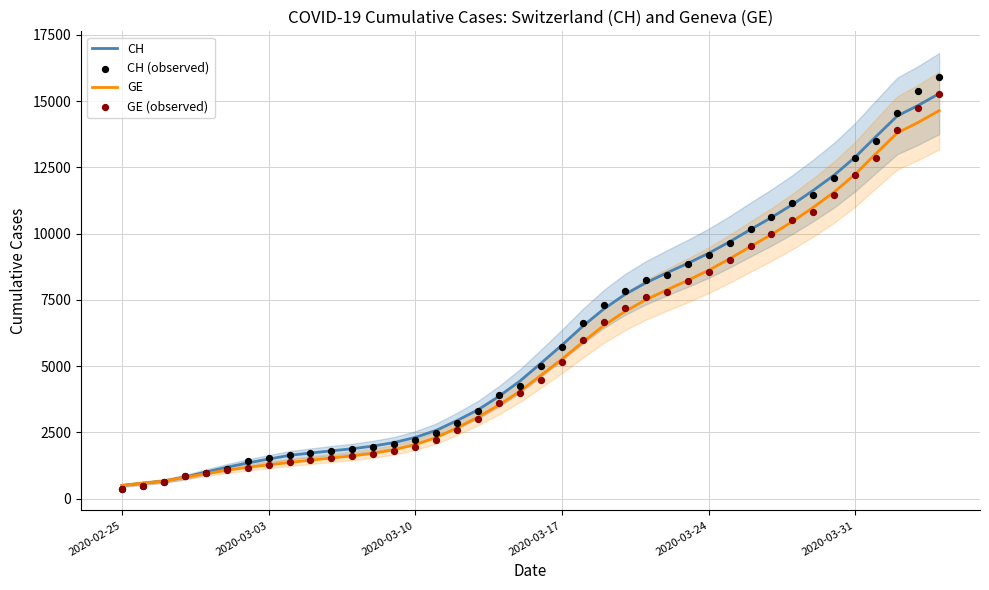

What is the highest value of the GE series?

14645.3